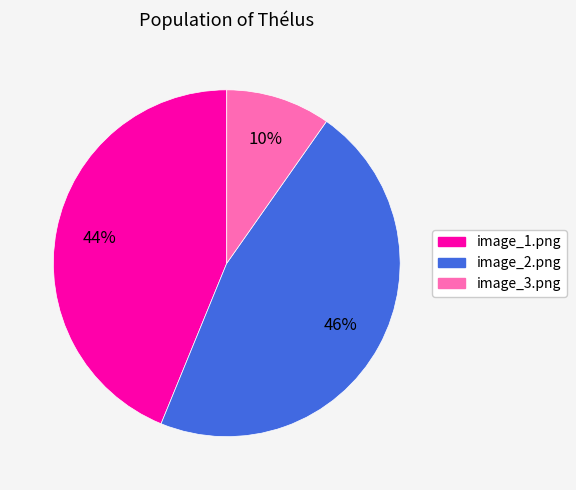

Rank the categories by value from lowest to highest.

image_3.png, image_1.png, image_2.png